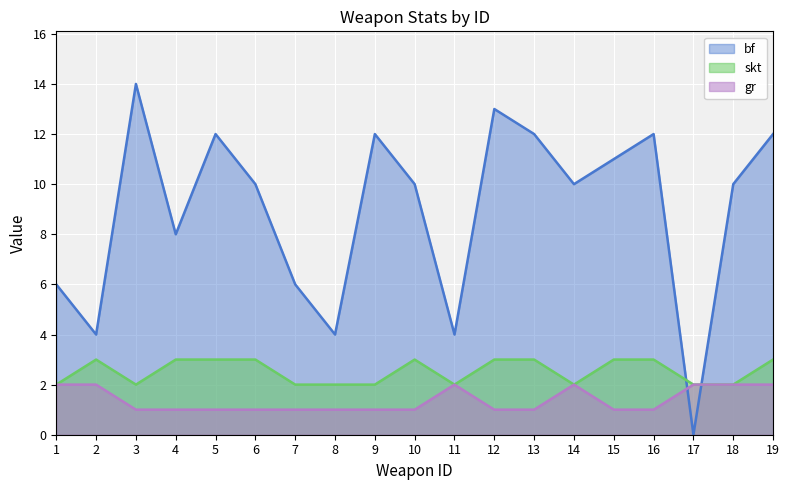

Reading left to right, transcribe all the data shown in this chart.

bf: 6	4	14	8	12	10	6	4	12	10	4	13	12	10	11	12	0	10	12
skt: 2	3	2	3	3	3	2	2	2	3	2	3	3	2	3	3	2	2	3
gr: 2	2	1	1	1	1	1	1	1	1	2	1	1	2	1	1	2	2	2